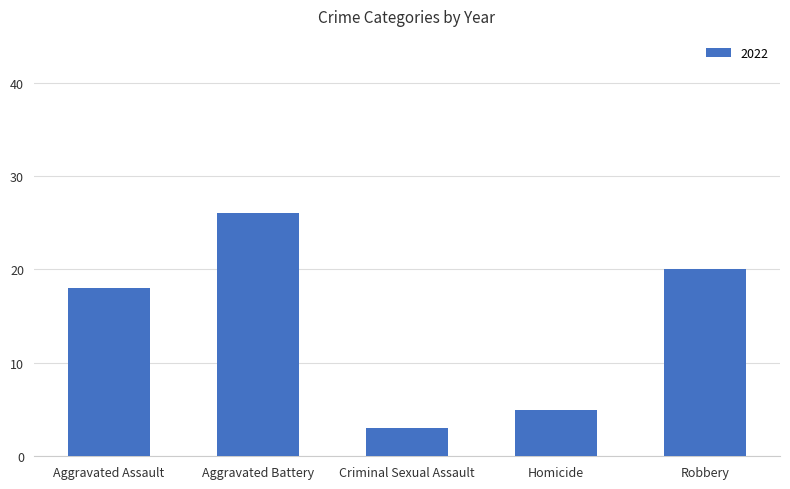

What is the change in value from Aggravated Assault to Criminal Sexual Assault?

-15